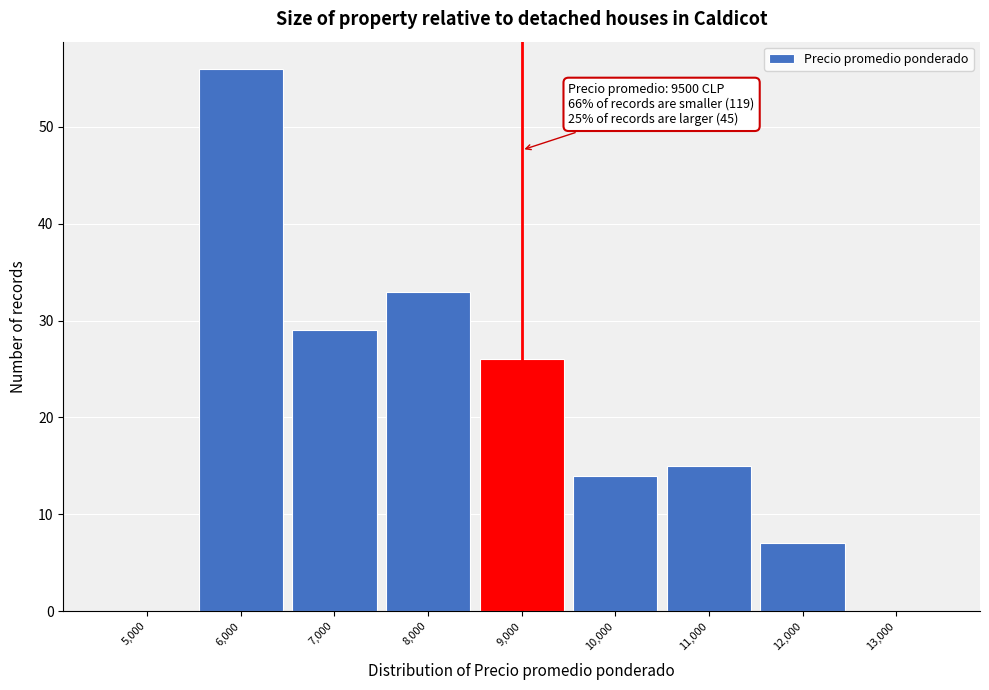

Reading left to right, what are all the values shown in this chart?

5,000=0	6,000=56	7,000=29	8,000=33	9,000=26	10,000=14	11,000=15	12,000=7	13,000=0